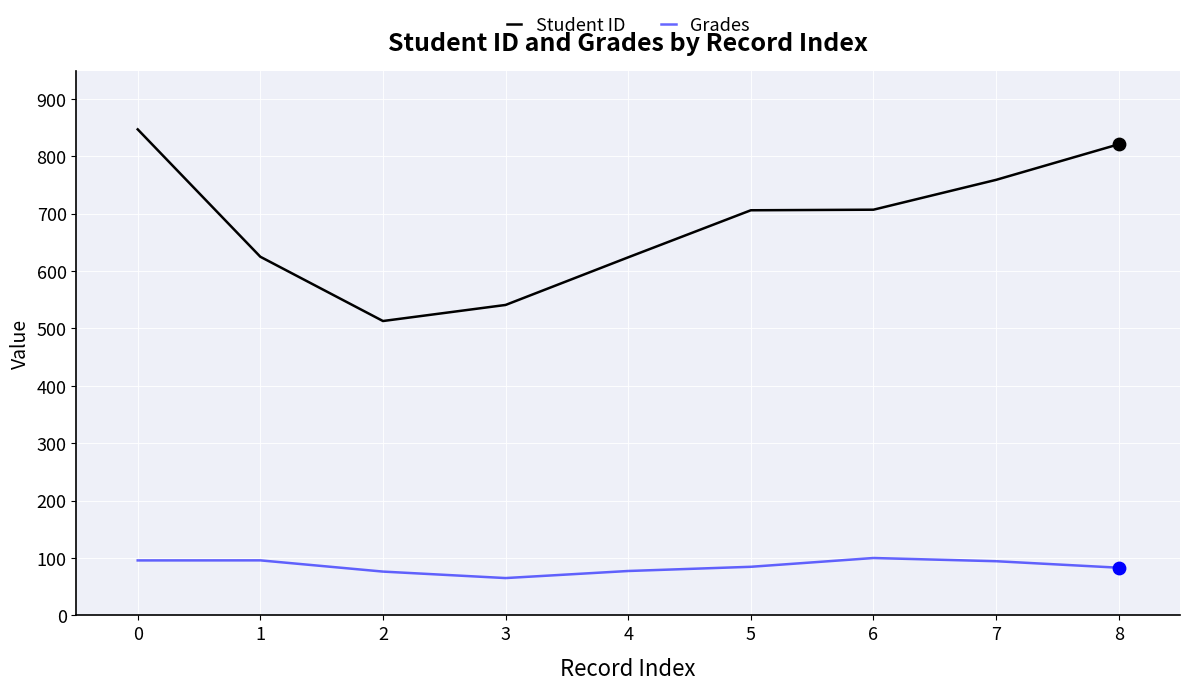

Which series changed the most between 2 and 7?

Student ID